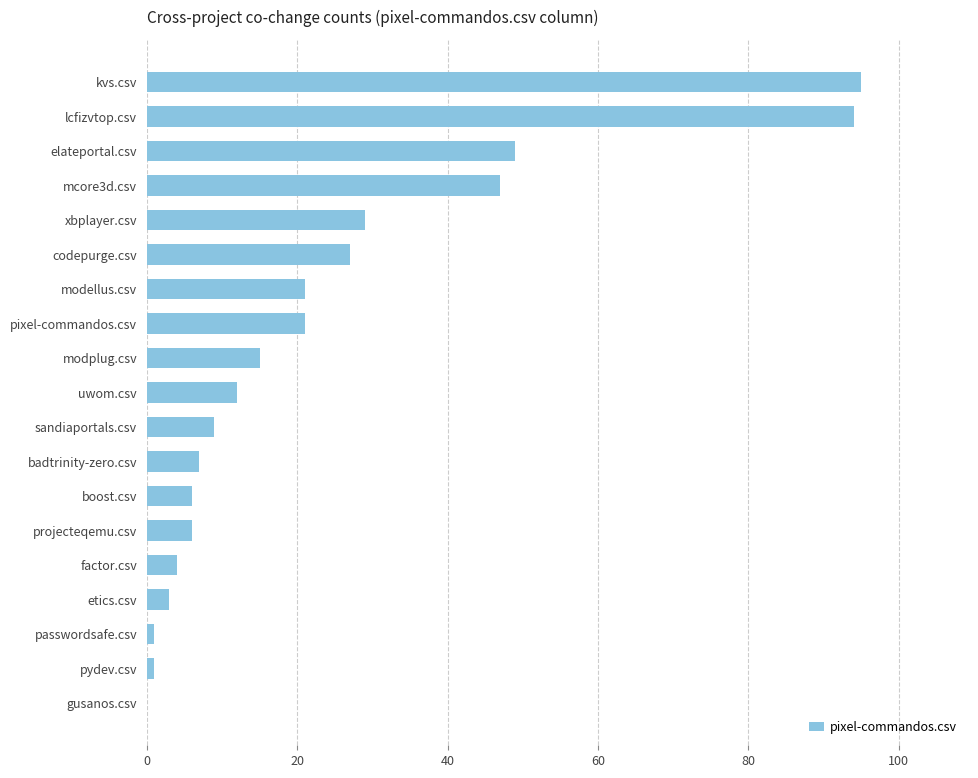

What is the change in value from kvs.csv to etics.csv?

-92